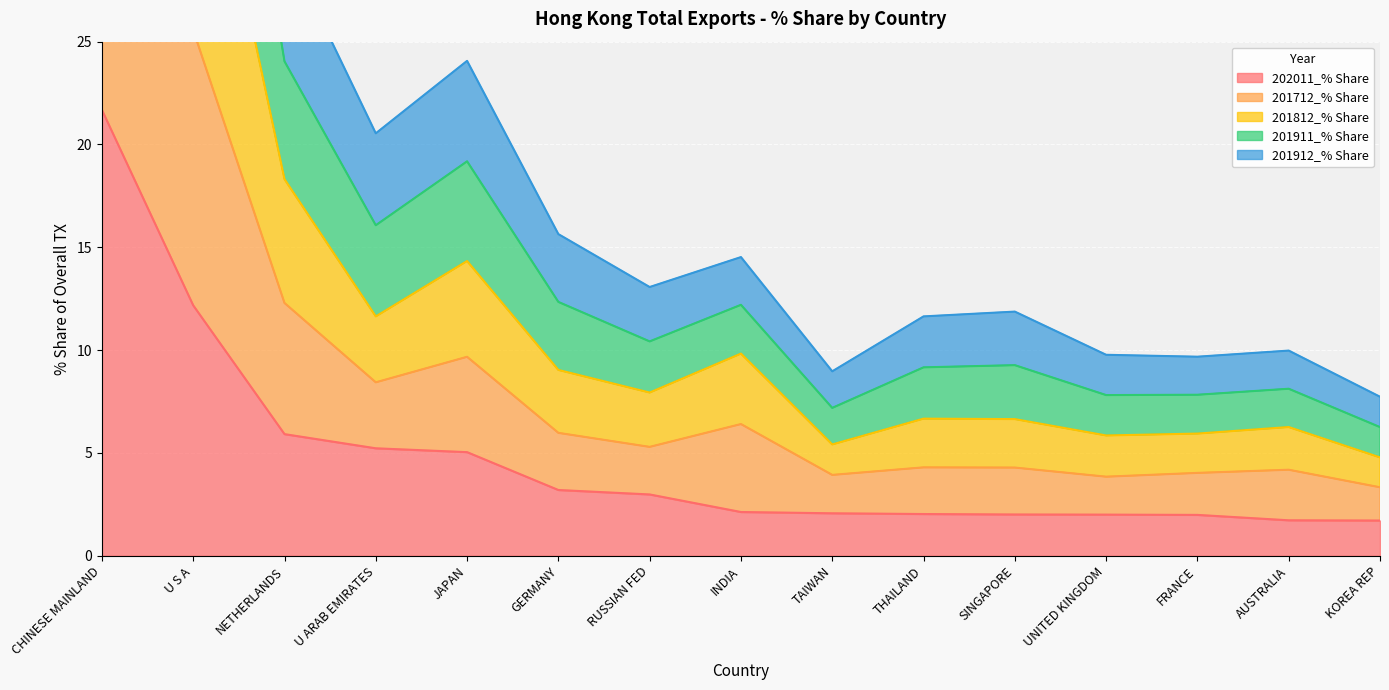

Which has a higher value, JAPAN or NETHERLANDS?

NETHERLANDS